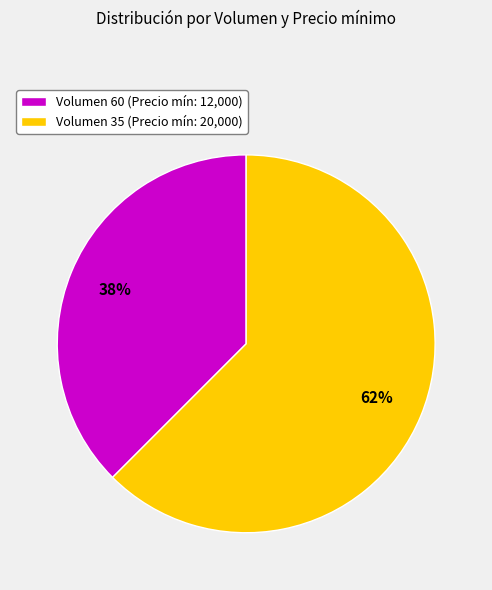

Which category has the smallest portion of the pie?

Volumen 60